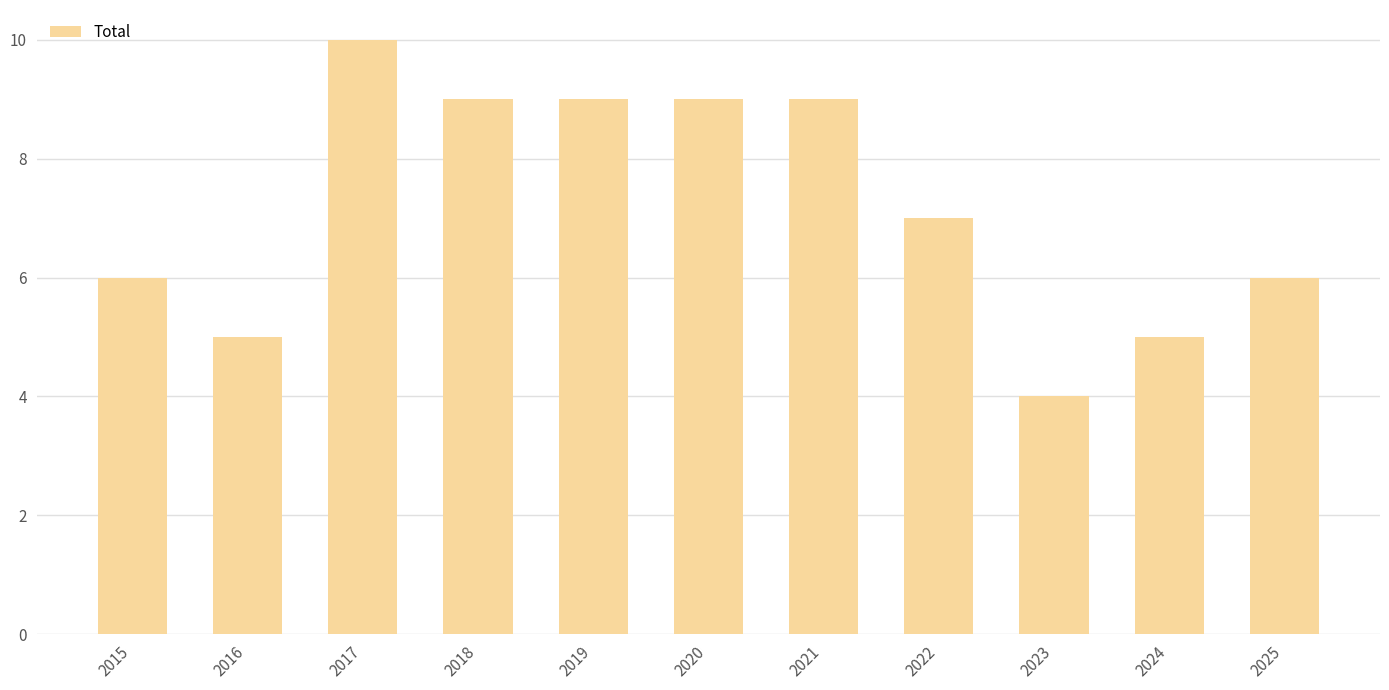

Reading left to right, what are all the values shown in this chart?

2015=6	2016=5	2017=10	2018=9	2019=9	2020=9	2021=9	2022=7	2023=4	2024=5	2025=6